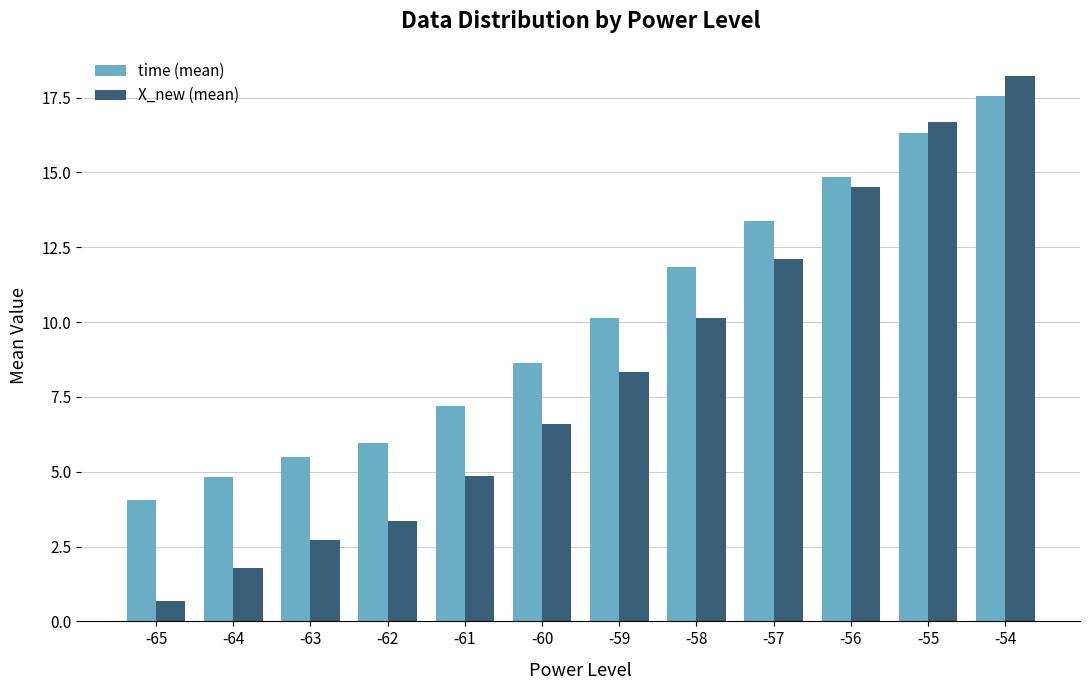

Which label corresponds to the smallest value in the chart?

-65